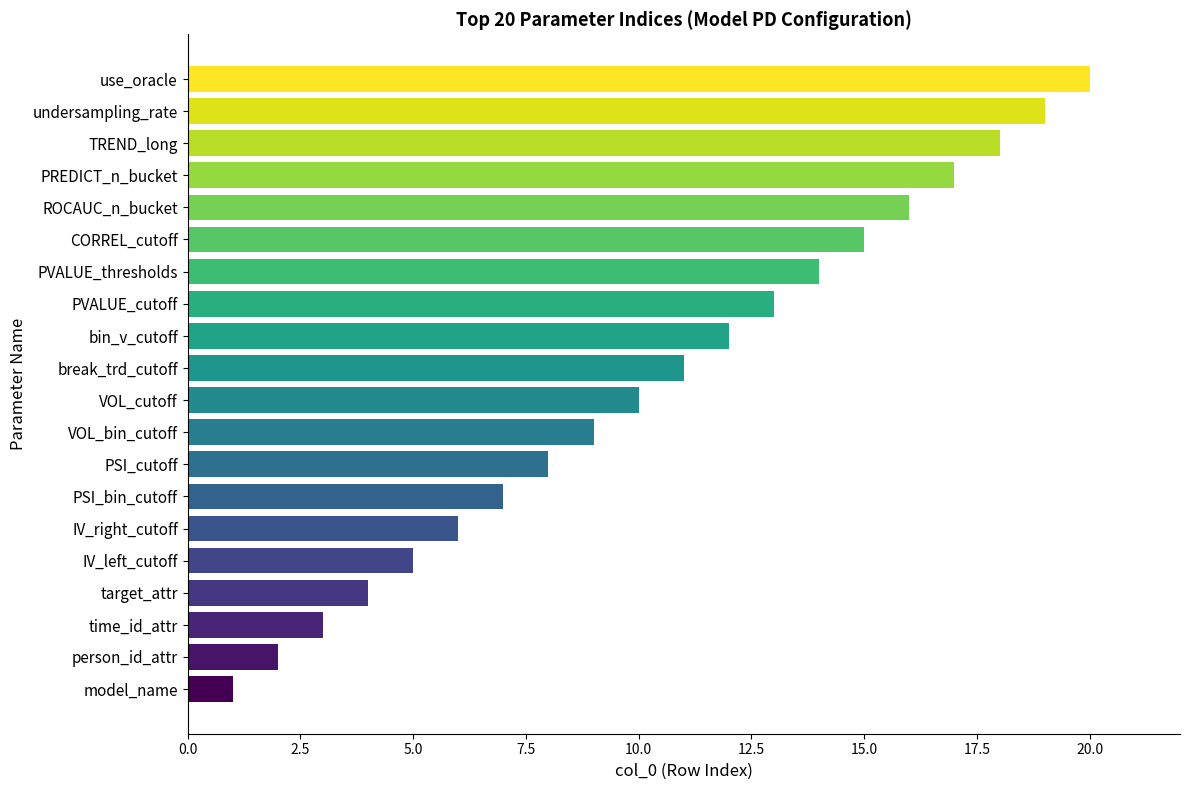

True or false: the data shows 8 at IV_left_cutoff.

False